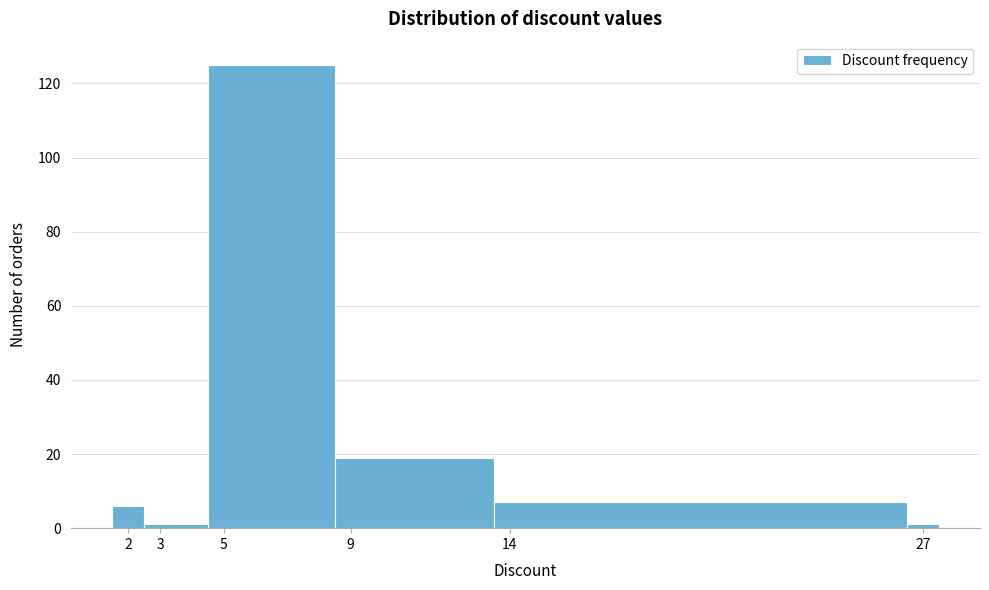

What is the height of the bar covering 4.5 to 8.5 on the x-axis? The values are not printed on the chart, so give them approximately, as read against the axis.

126